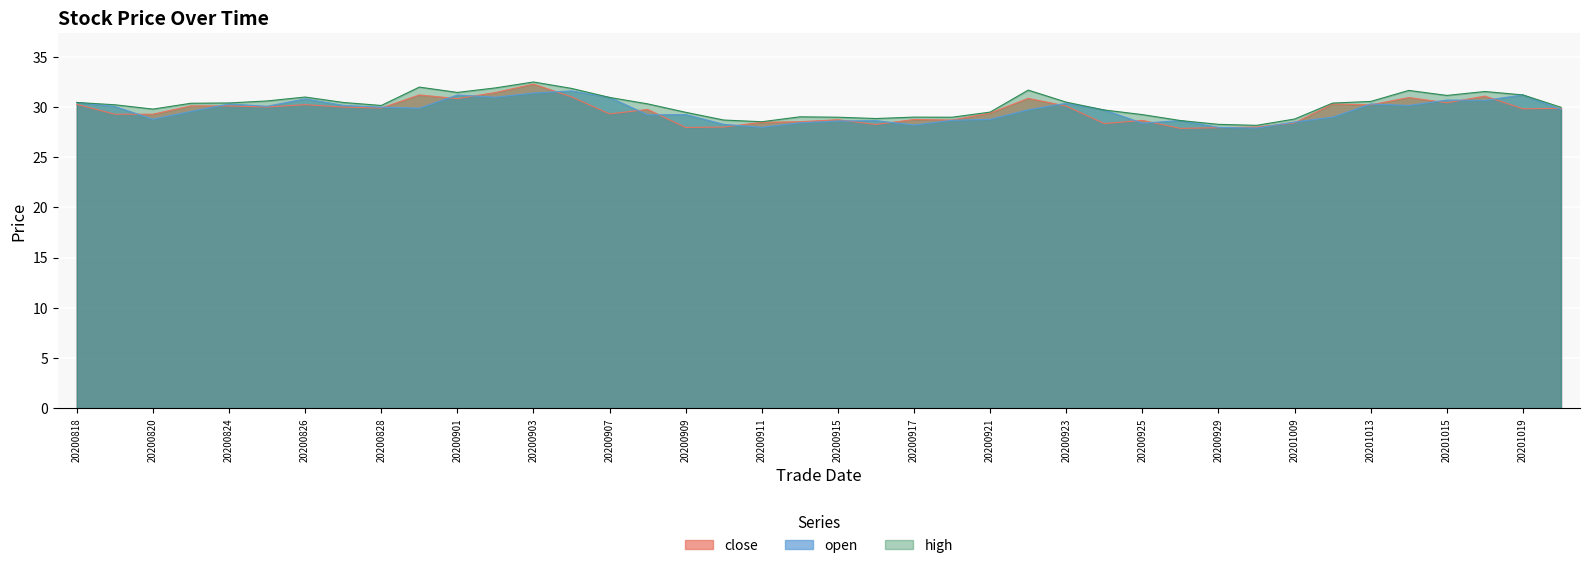

What is the difference between the open values at 20200907 and 20201009?

2.4